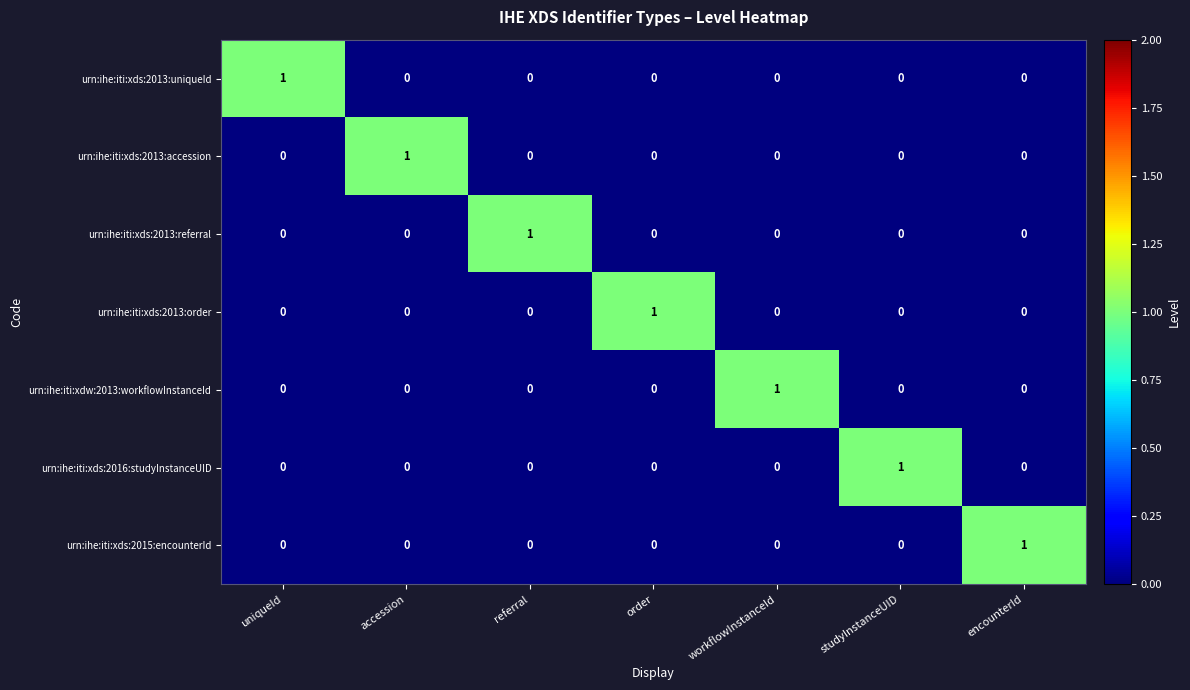

The urn:ihe:iti:xds:2015:encounterId series shows 1 at workflowInstanceId. True or false?

False